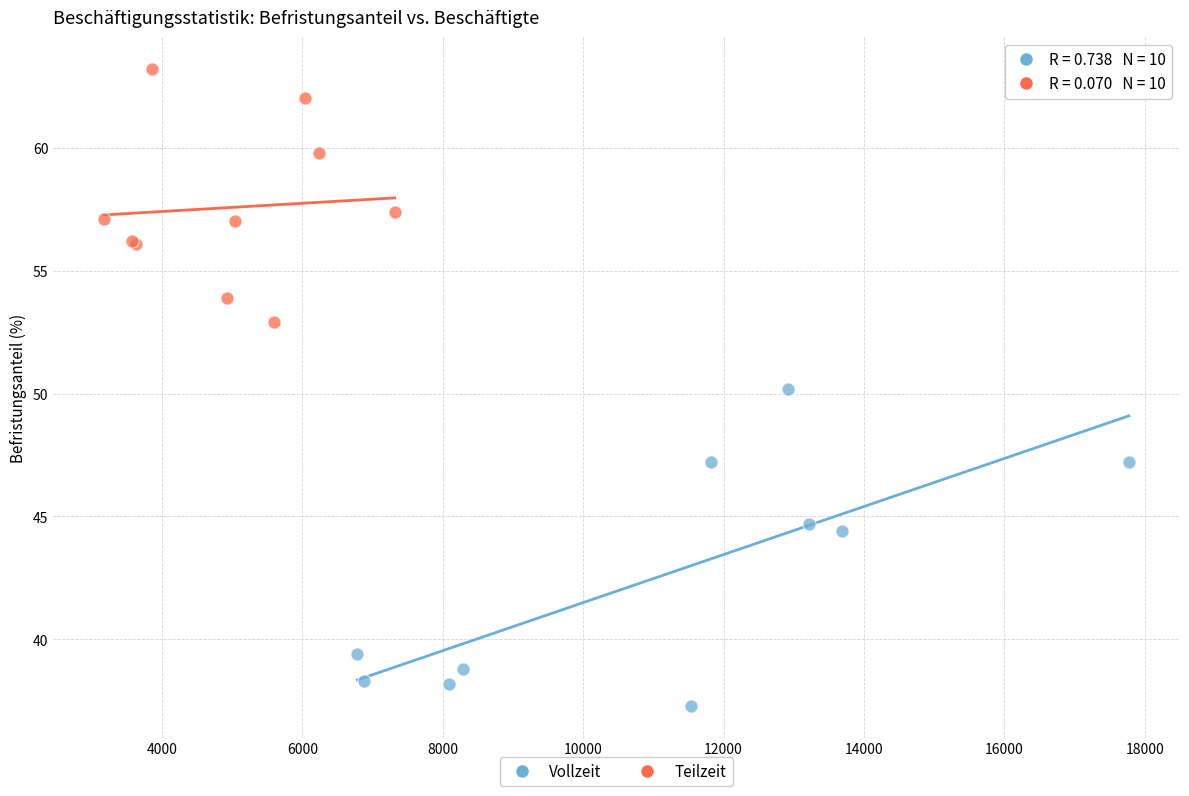

Which series reaches the maximum Y coordinate?

Teilzeit